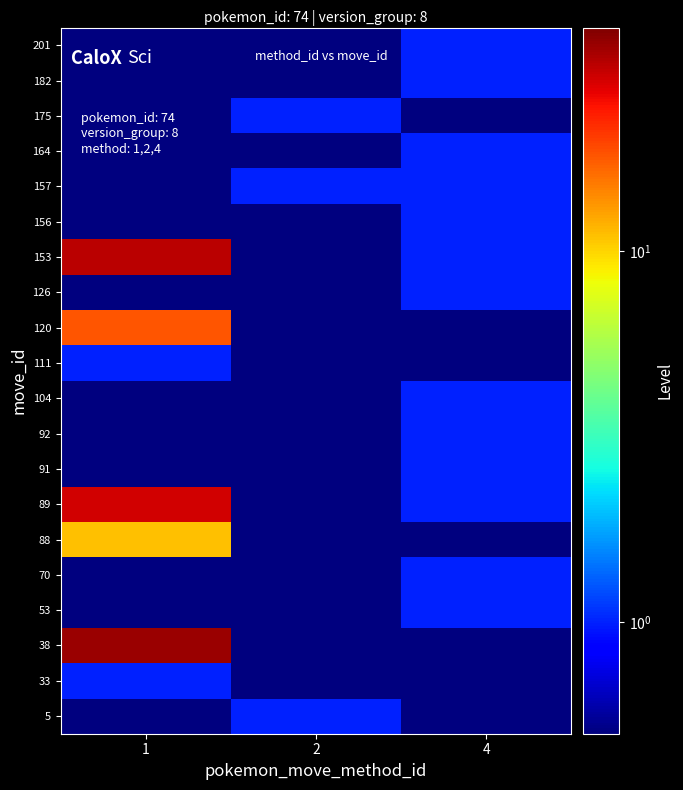

Reading left to right, transcribe all the data shown in this chart.

5: 1=0.5	2=1.0	4=0.5
33: 1=1.0	2=0.5	4=0.5
38: 1=36.0	2=0.5	4=0.5
53: 1=0.5	2=0.5	4=1.0
70: 1=0.5	2=0.5	4=1.0
88: 1=11.0	2=0.5	4=0.5
89: 1=29.0	2=0.5	4=1.0
91: 1=0.5	2=0.5	4=1.0
92: 1=0.5	2=0.5	4=1.0
104: 1=0.5	2=0.5	4=1.0
111: 1=1.0	2=0.5	4=0.5
120: 1=18.0	2=0.5	4=0.5
126: 1=0.5	2=0.5	4=1.0
153: 1=32.0	2=0.5	4=1.0
156: 1=0.5	2=0.5	4=1.0
157: 1=0.5	2=1.0	4=1.0
164: 1=0.5	2=0.5	4=1.0
175: 1=0.5	2=1.0	4=0.5
182: 1=0.5	2=0.5	4=1.0
201: 1=0.5	2=0.5	4=1.0